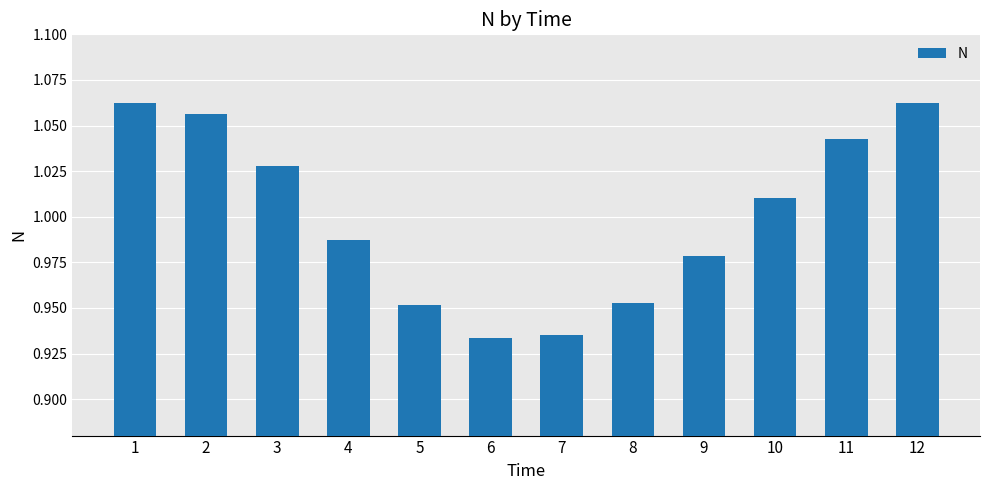

How many bars are there in total?

12